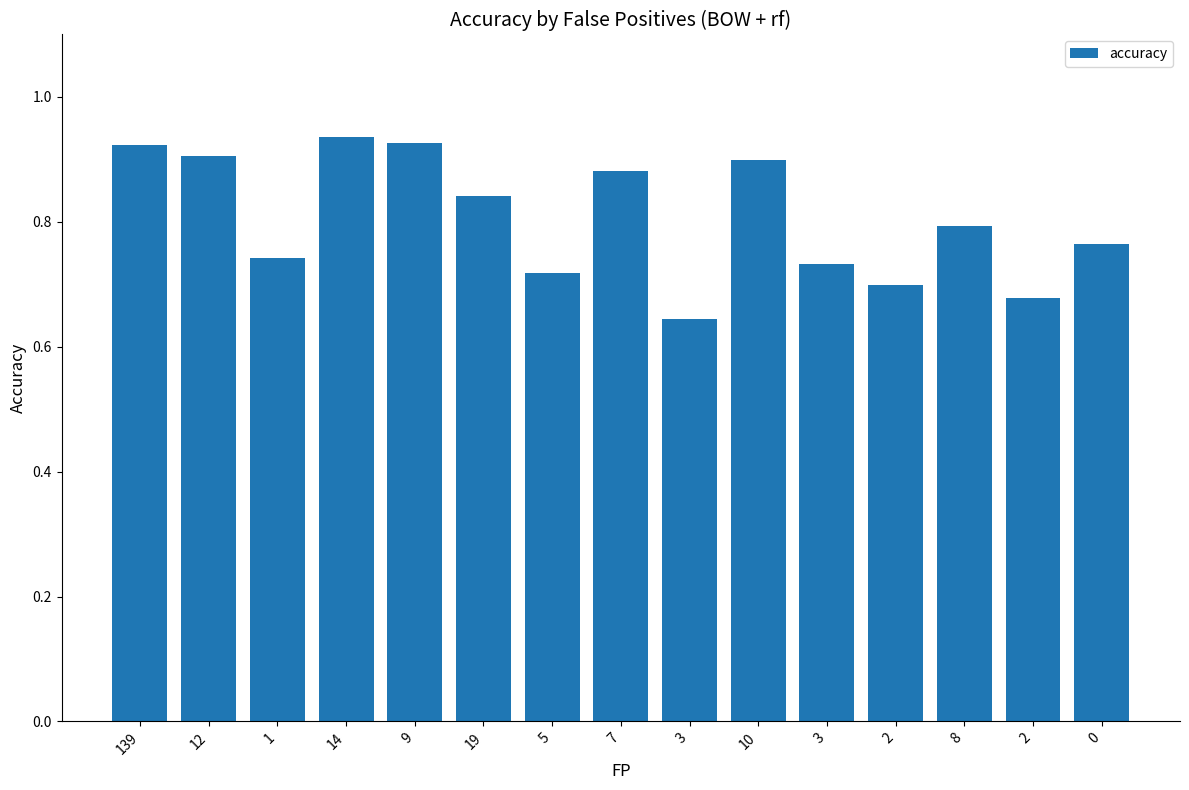

How many bars are there in total?

15